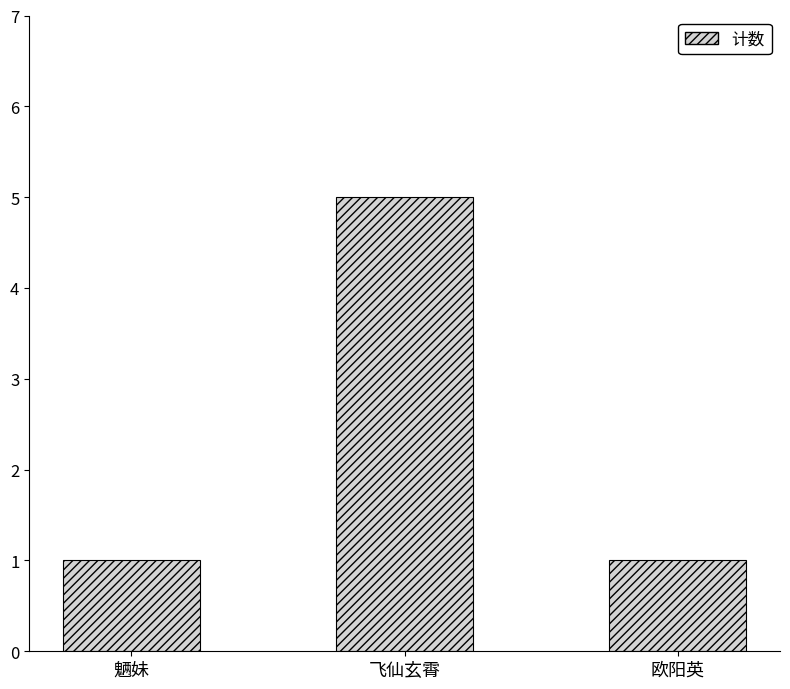

What is the value of the 1st bar from the left?

1